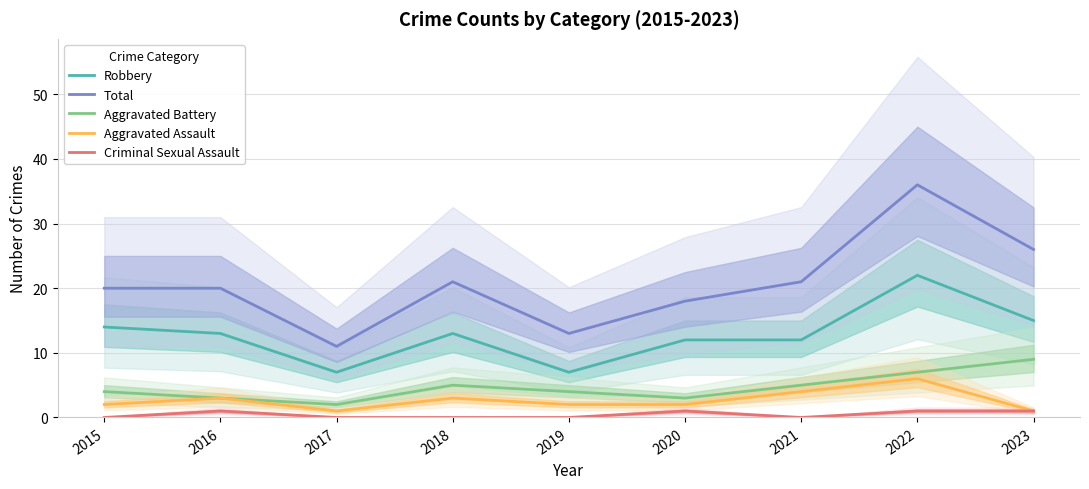

Reading right to left, list all the values displayed in this chart.

Robbery: 15	22	12	12	7	13	7	13	14
Total: 26	36	21	18	13	21	11	20	20
Aggravated Battery: 9	7	5	3	4	5	2	3	4
Aggravated Assault: 1	6	4	2	2	3	1	3	2
Criminal Sexual Assault: 1	1	0	1	0	0	0	1	0